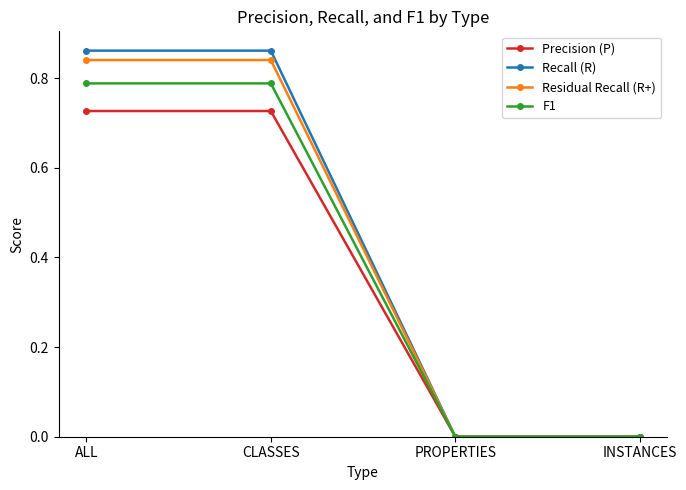

Is the value of Precision (P) at ALL greater than the value of Residual Recall (R+) at INSTANCES?

Yes